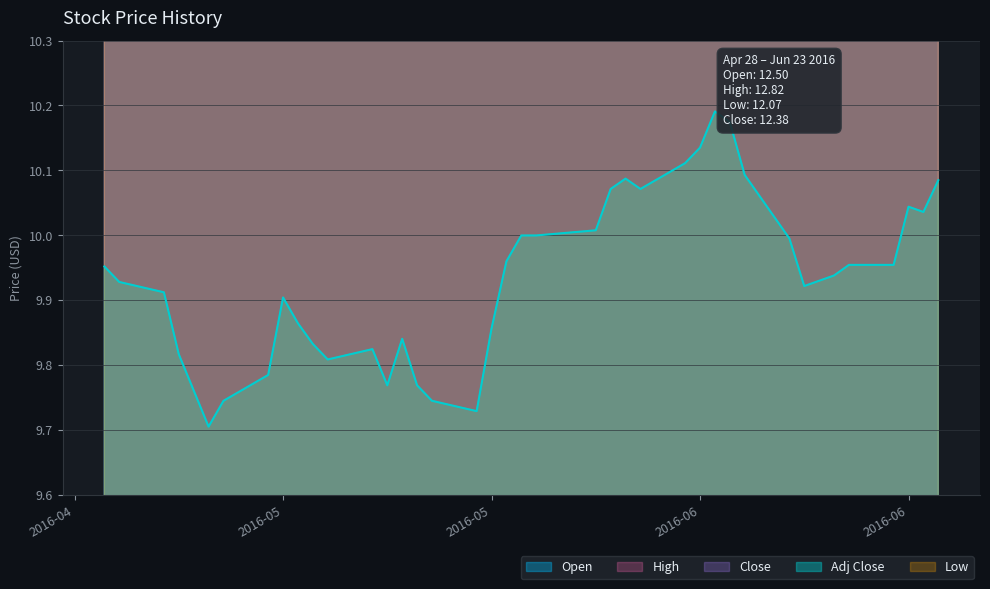

The value of Low at 2016-05-11 is 4.2. True or false?

False